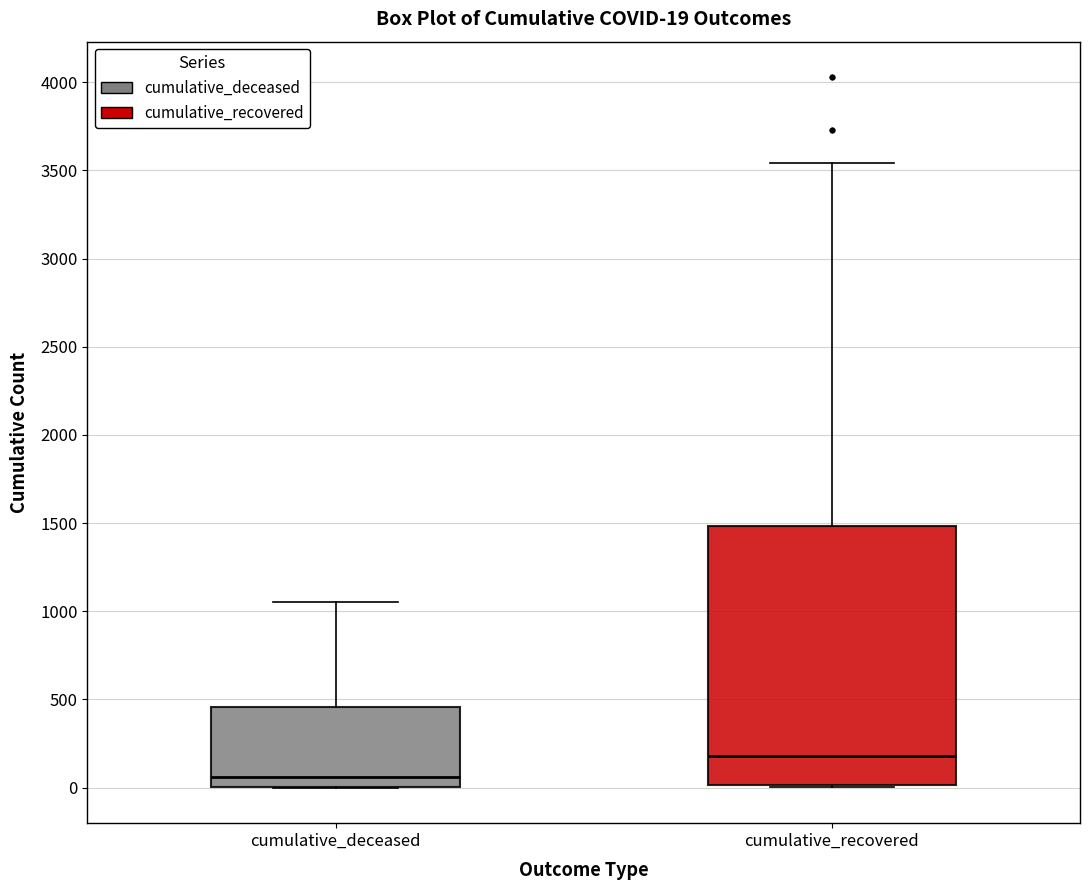

Which box is the tallest, from its lower edge to its upper edge?

cumulative_recovered